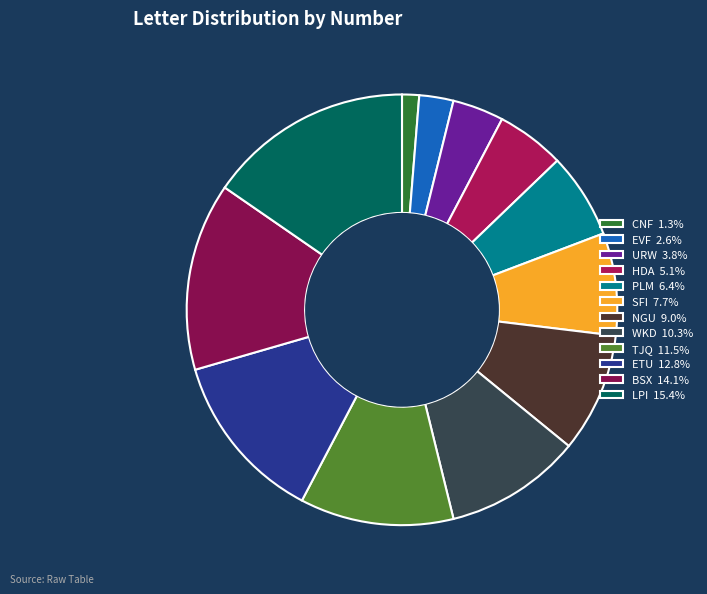

True or false: SFI accounts for 8% of the total.

True